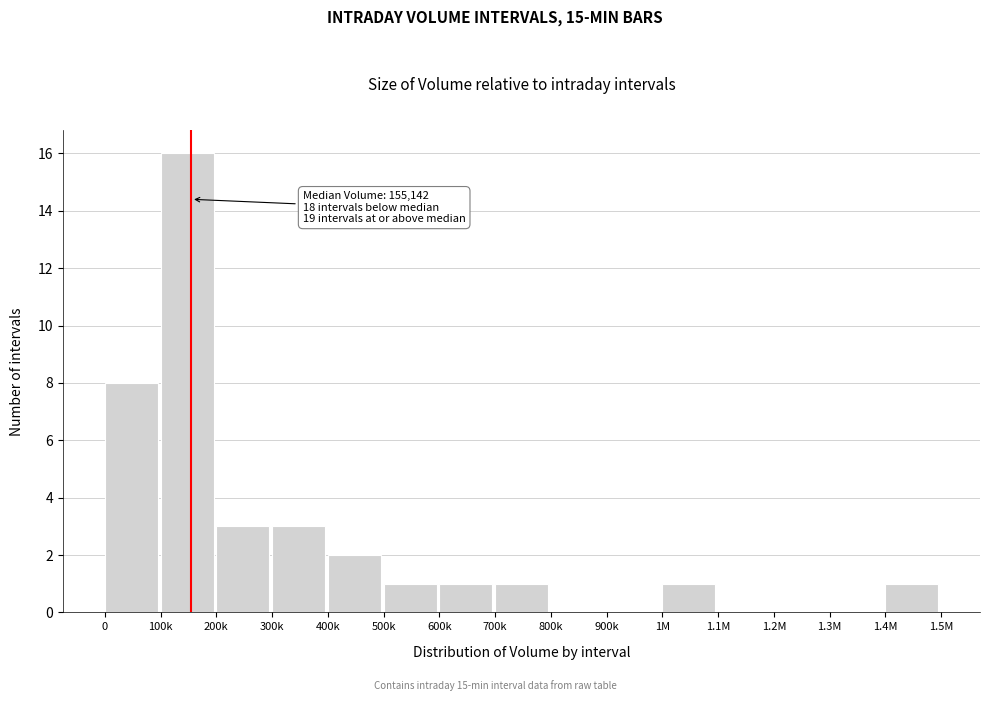

Reading right to left, what are all the values shown in this chart?

1.4M=1	1.3M=0	1.2M=0	1.1M=0	1M=1	900k=0	800k=0	700k=1	600k=1	500k=1	400k=2	300k=3	200k=3	100k=16	0=8